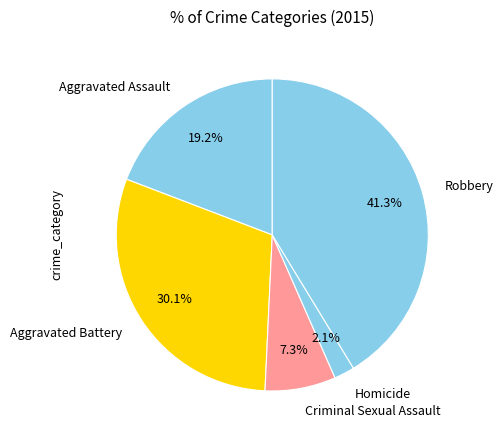

Which category has the smallest portion of the pie?

Homicide